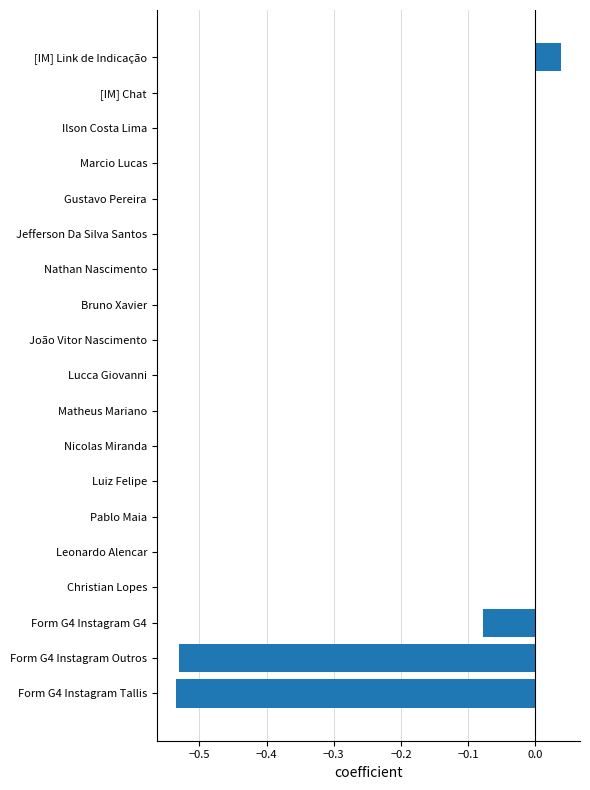

What is the sum of all values?

-1.1